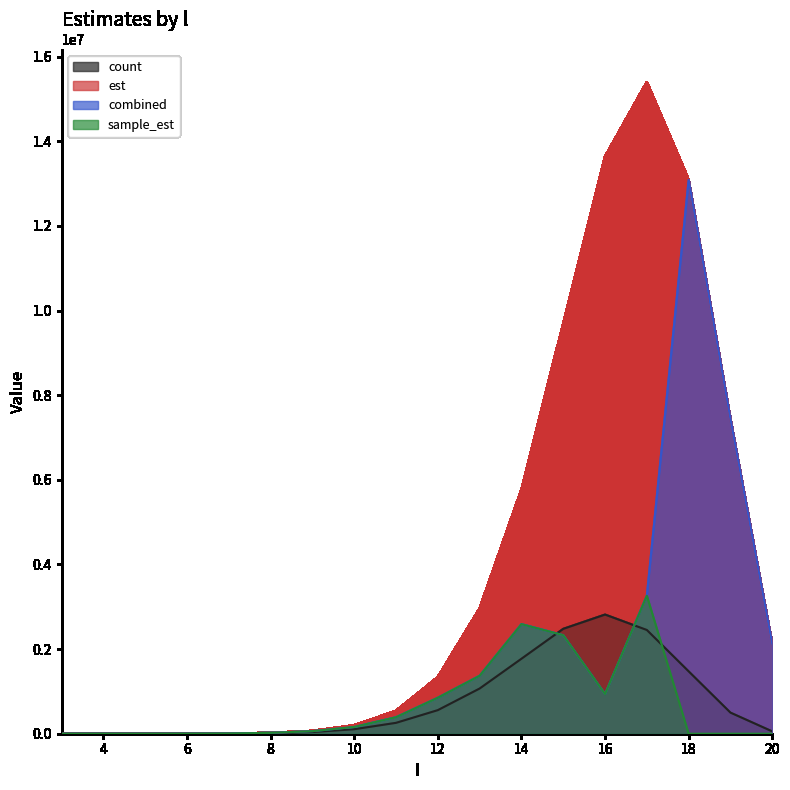

What is the total value across all series at 18?

27656345.5